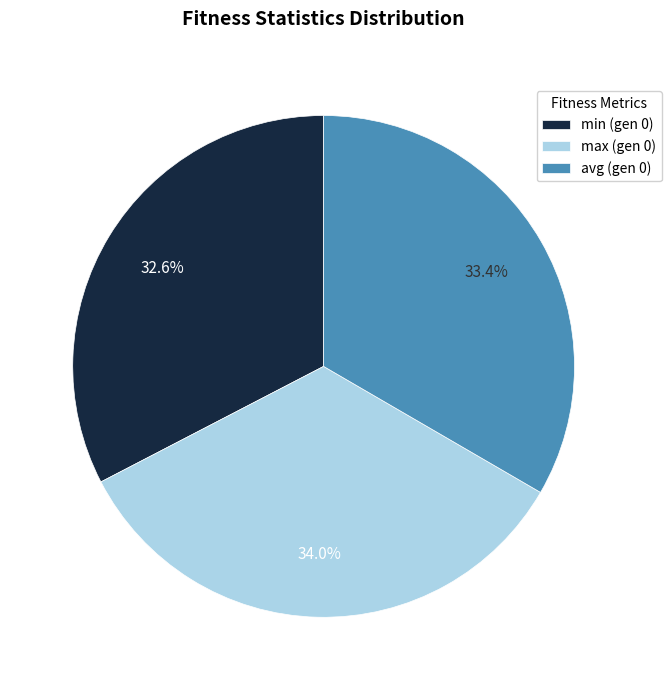

Combined, what portion of the pie is min (gen 0) and avg (gen 0)?

66.0%